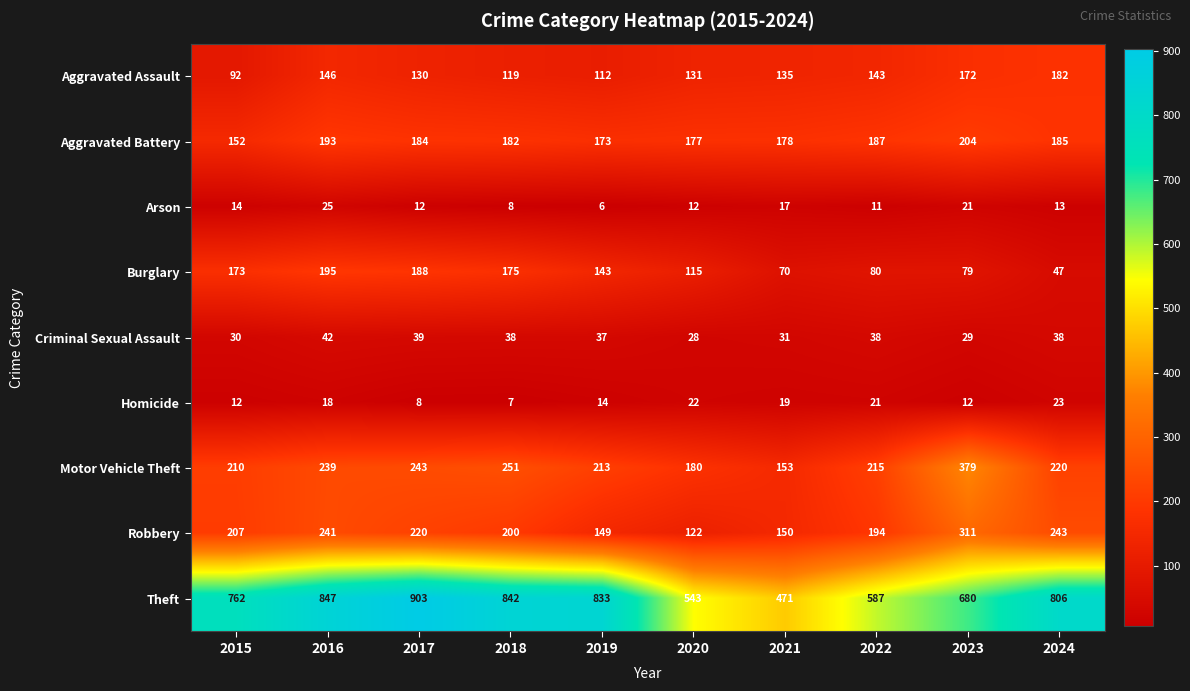

What is the spread (max minus min) of values at 2017?

895